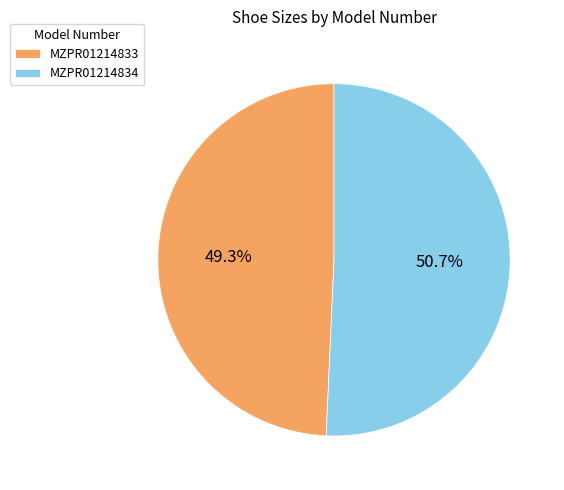

What percentage is the MZPR01214834 slice, to the nearest percent?

51%